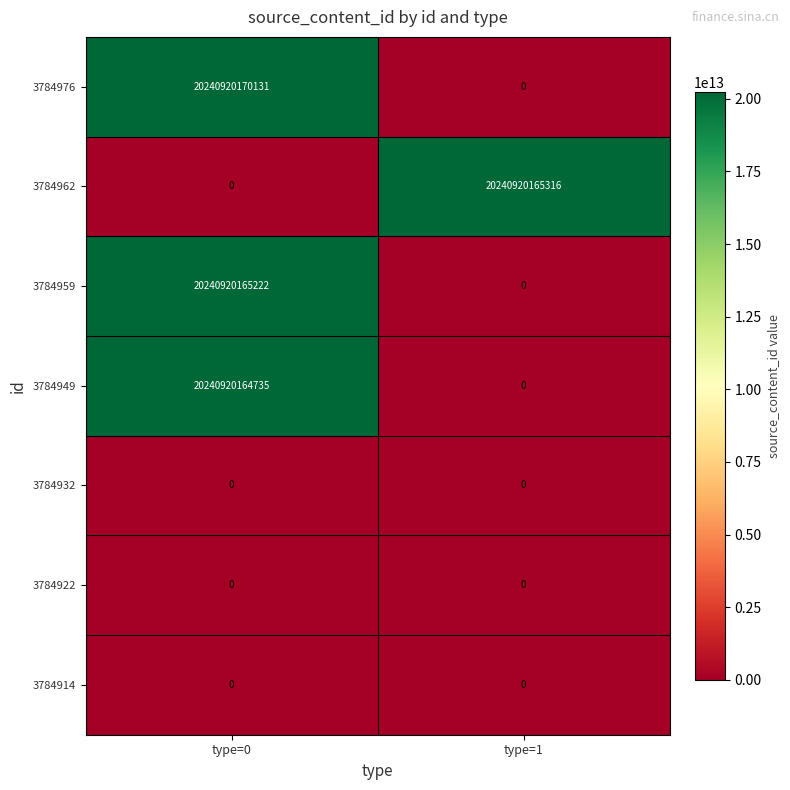

At which category is the sum across all series the highest?

type=0